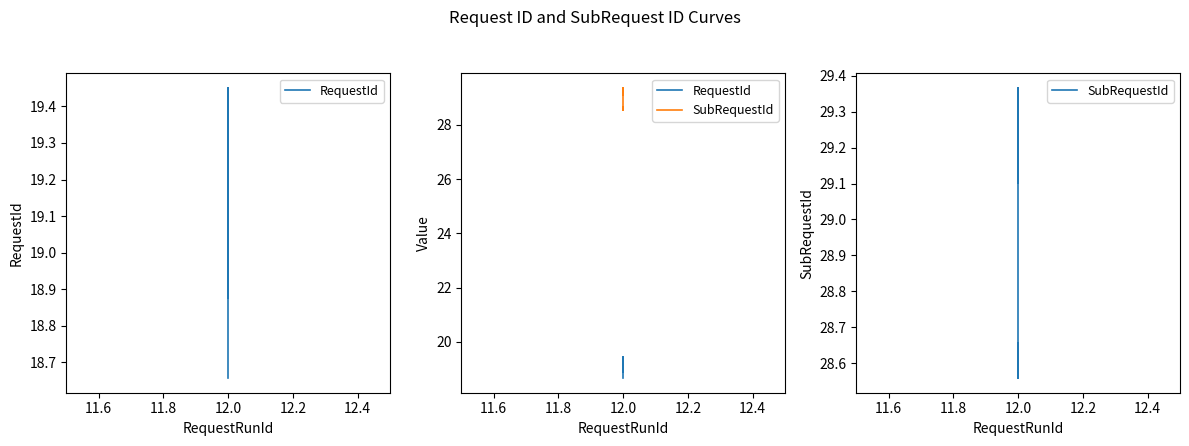

True or false: SubRequestId and RequestId cross at least once.

False